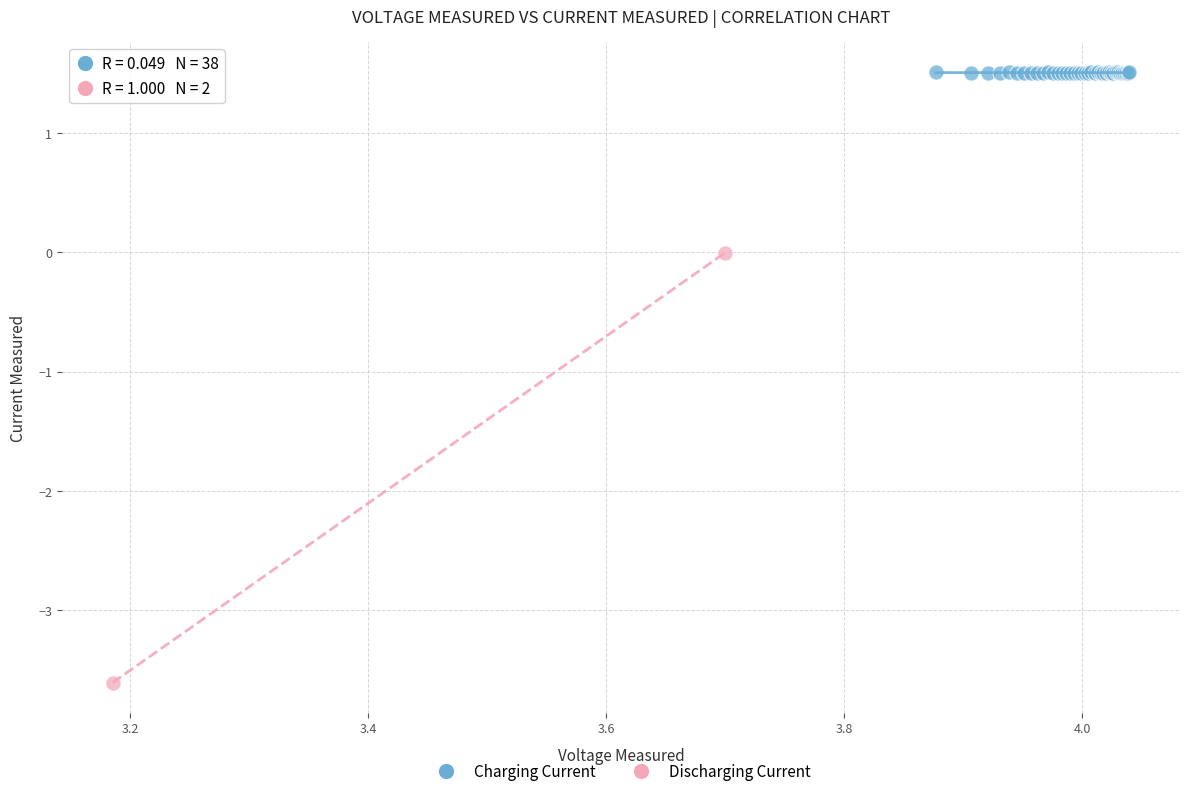

What are all the series names shown in the legend?

Charging Current, Discharging Current